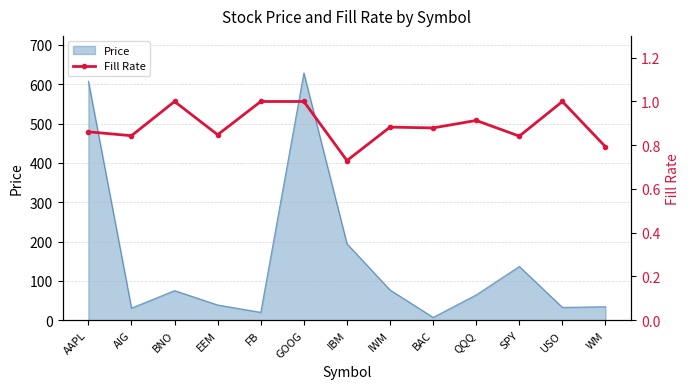

The chart shows a value of 1.0 at USO. True or false?

True